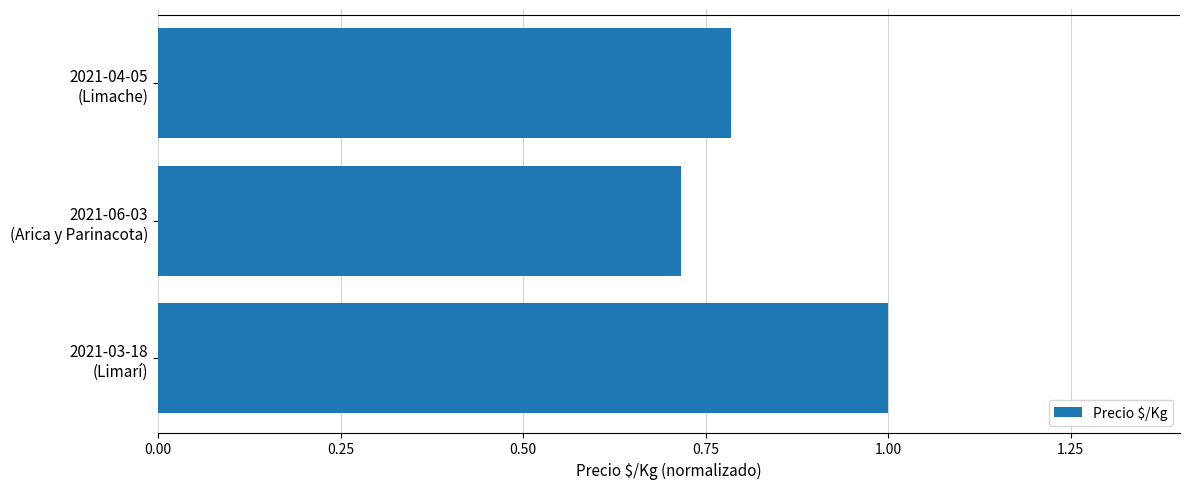

What is the sum of all values?

2.5